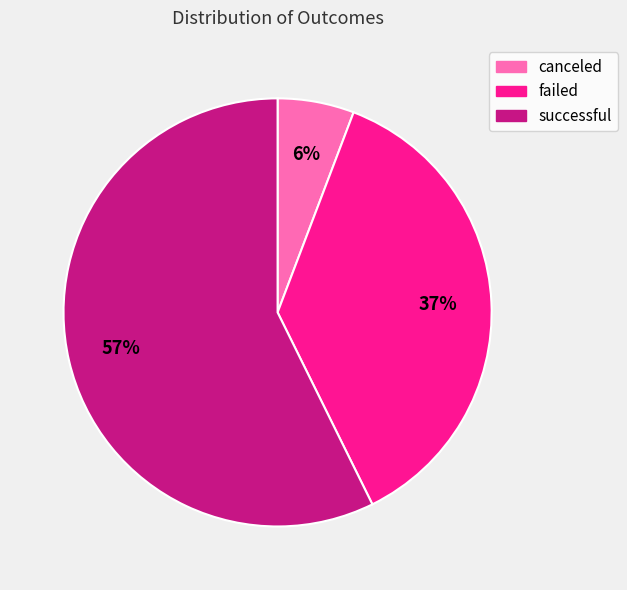

Which category has the smallest portion of the pie?

canceled